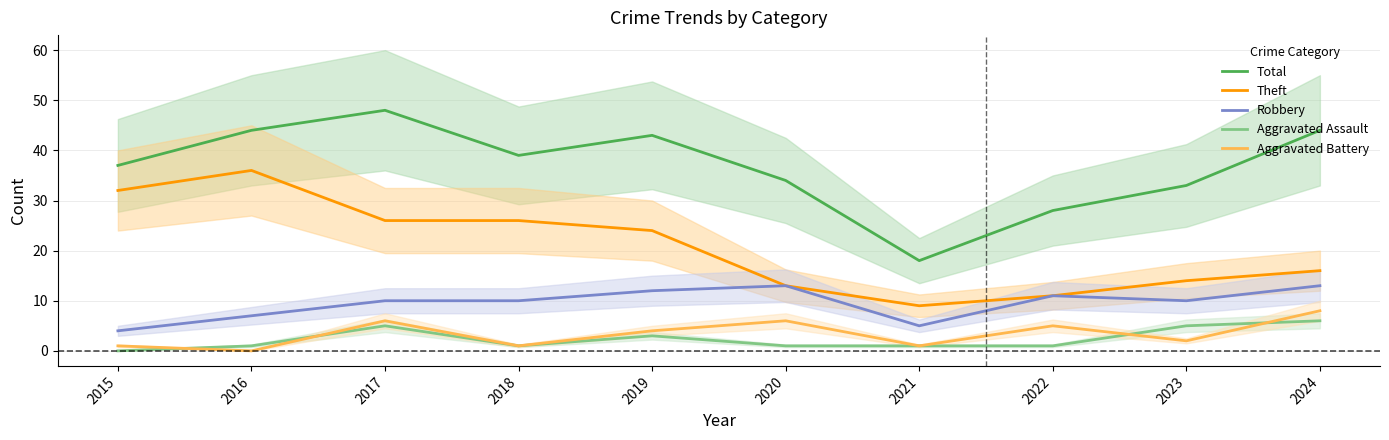

True or false: Aggravated Battery and Theft cross at least once.

False